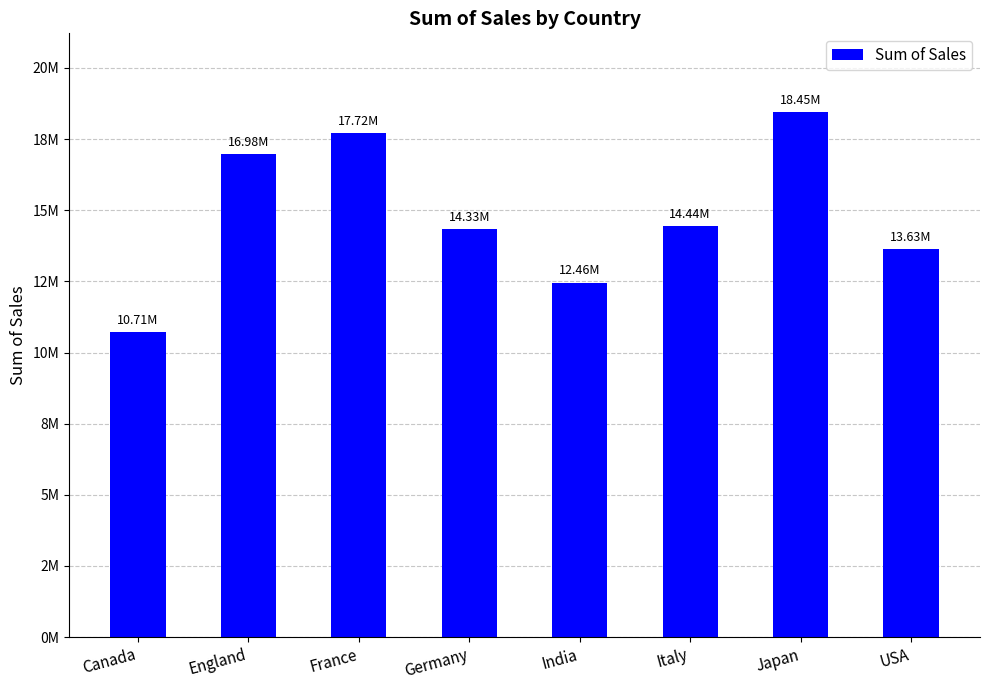

What is the difference between the maximum and minimum values?

7743212.1